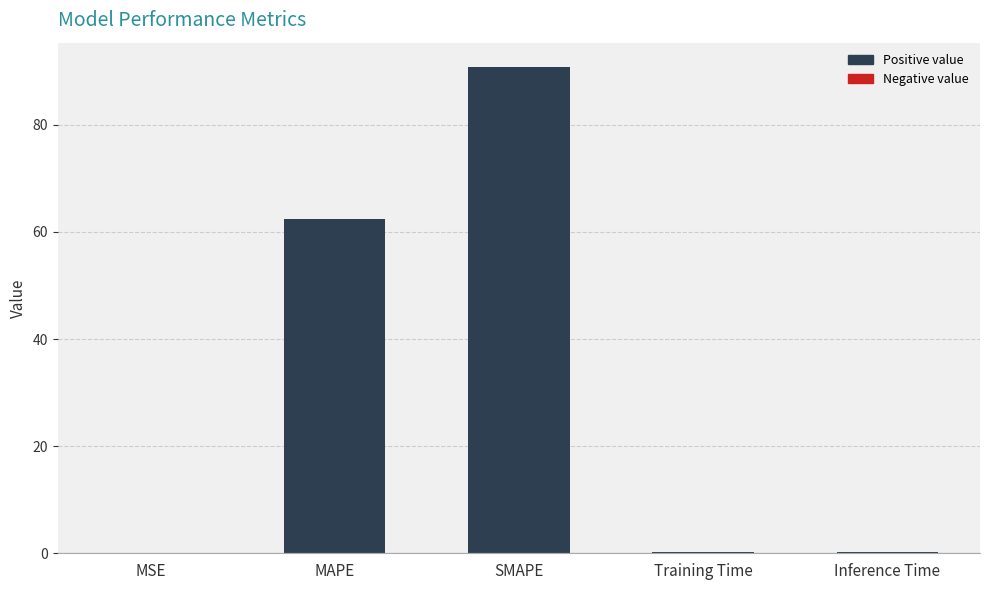

Is it true that the value at MAPE is 103.9?

False